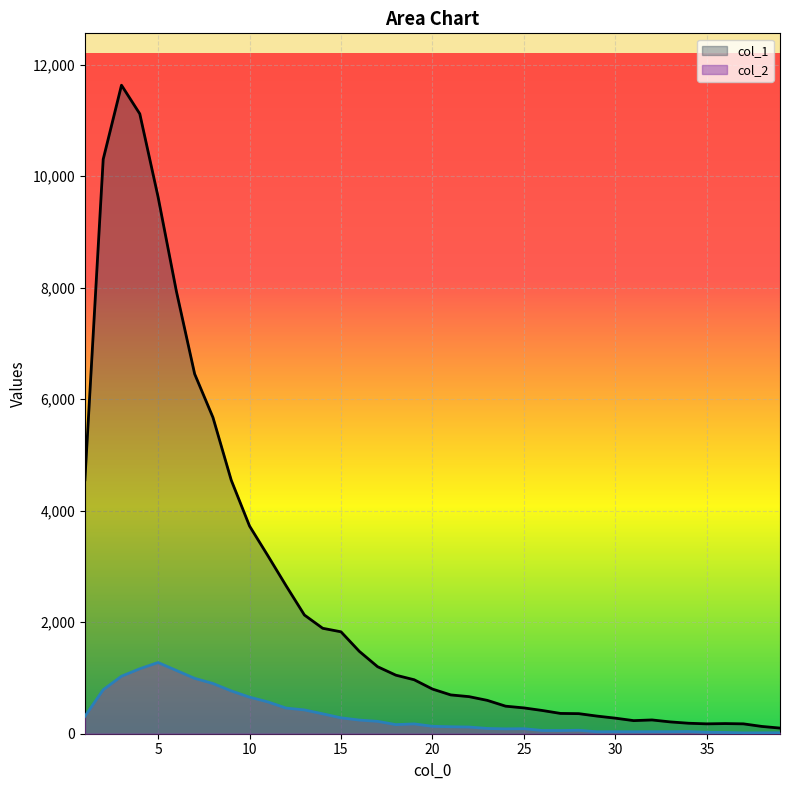

Is it true that col_2 equals 927 at 11?

False